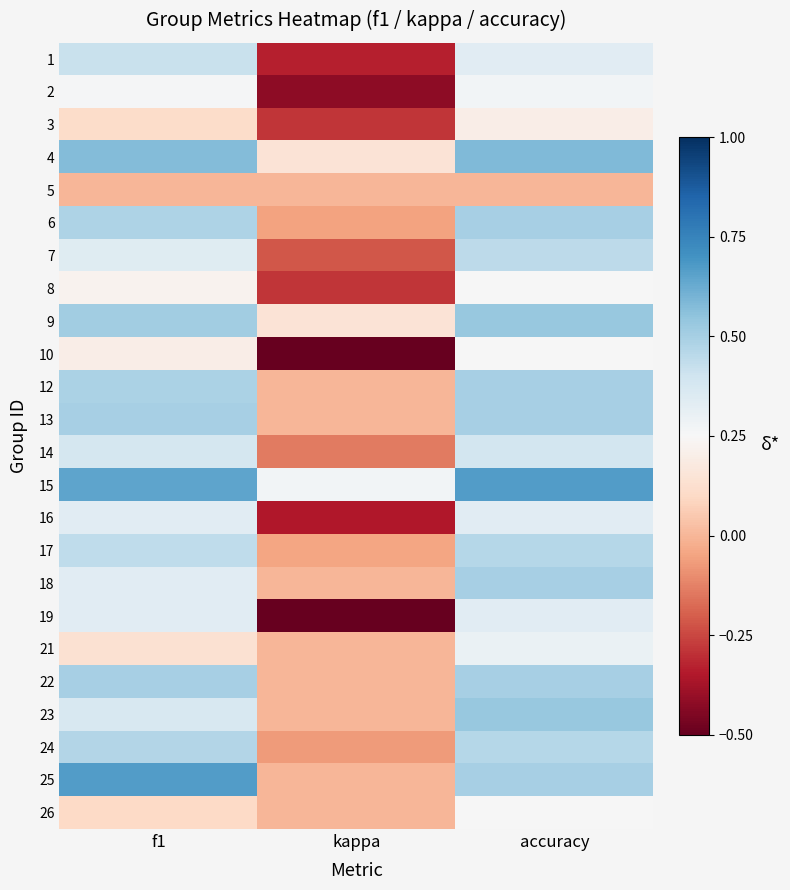

Which has a higher value, kappa or accuracy?

accuracy